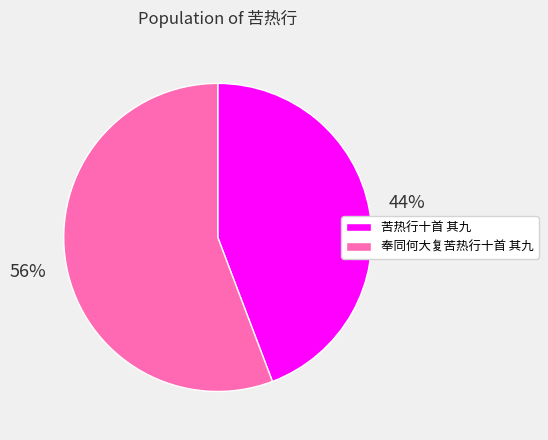

Between 苦热行十首 其九 and 奉同何大复苦热行十首 其九, which is larger?

奉同何大复苦热行十首 其九